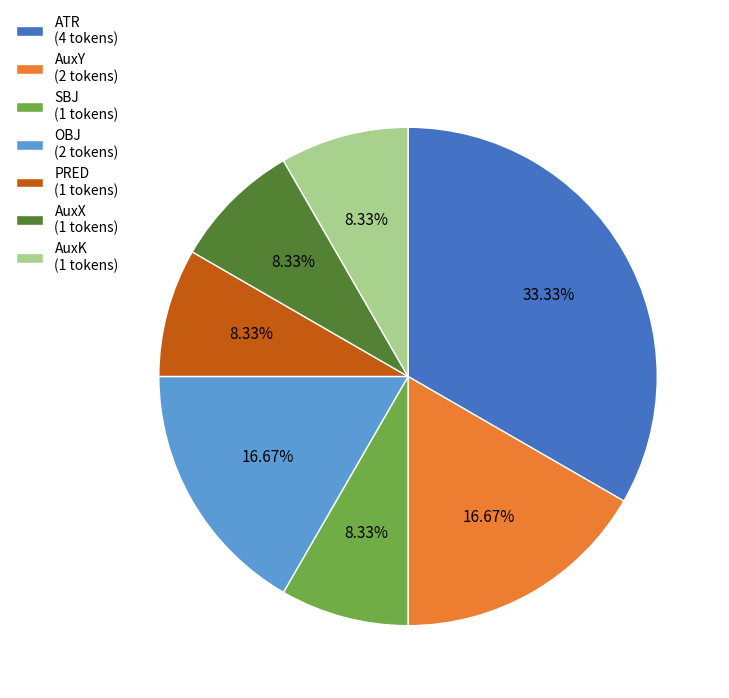

To the nearest percent, what portion does SBJ represent?

8%